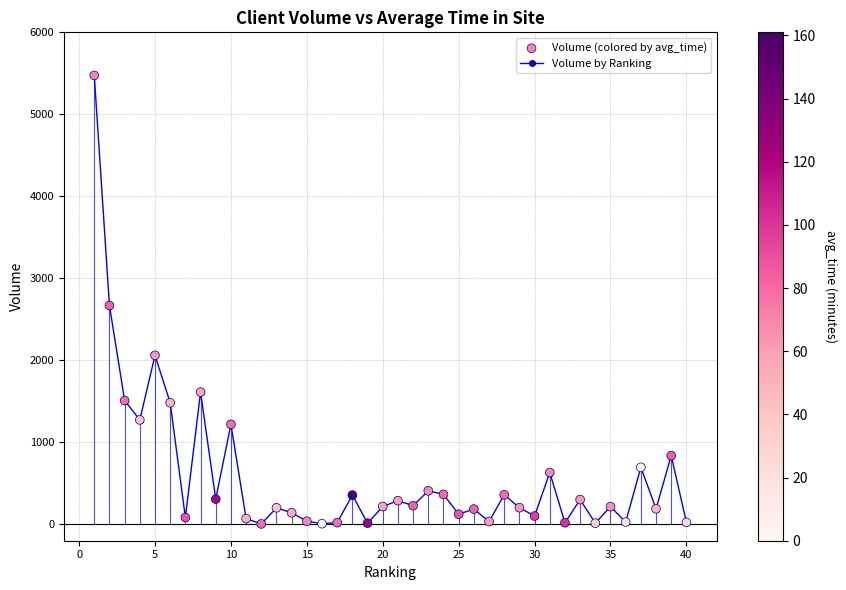

What is the value of the 8th point from the left?

1613.0